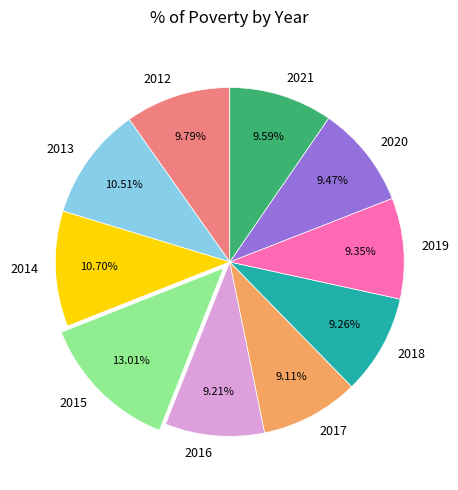

Is the sum of 2018 and 2020 greater than half?

No